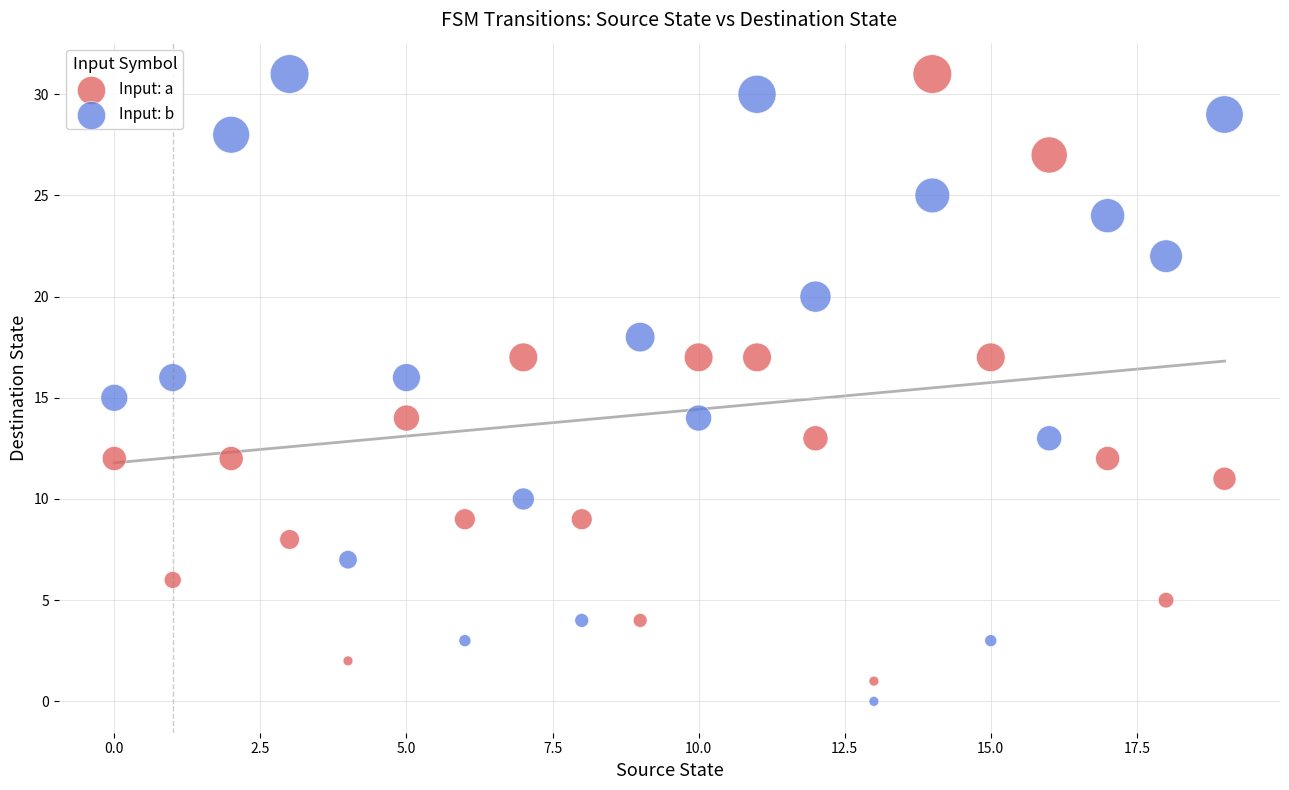

Across all data points, what is the range of Y values (max minus min)?

31